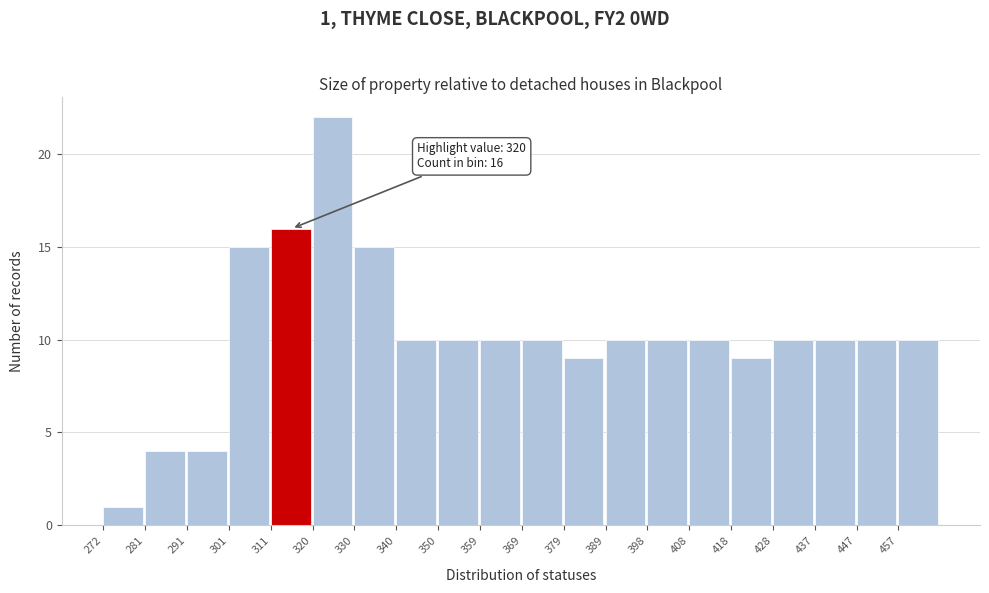

Over which range of the x-axis is the bar tallest?

321 to 331